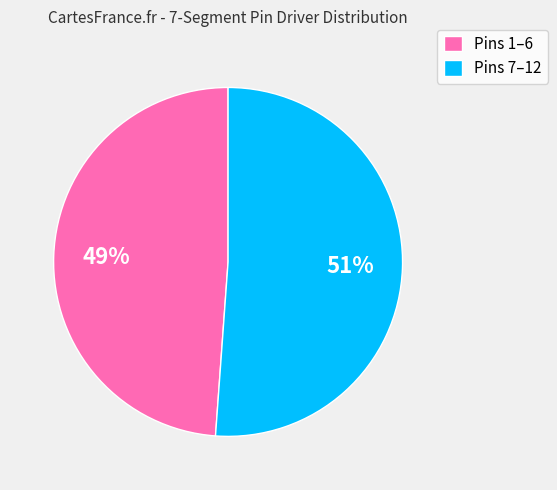

Which category has the smallest portion of the pie?

Pins 1–6